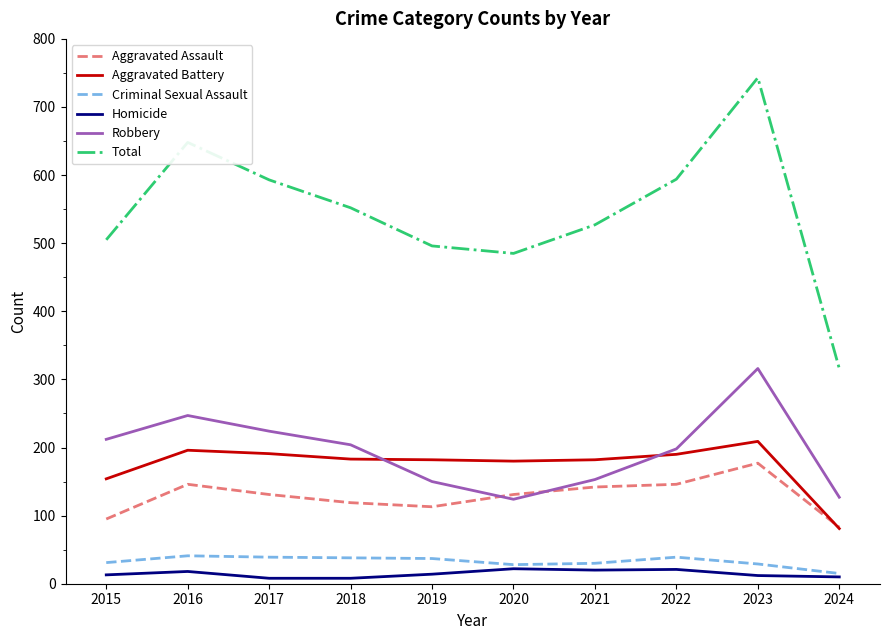

The Aggravated Battery series shows 209 at 2023. True or false?

True